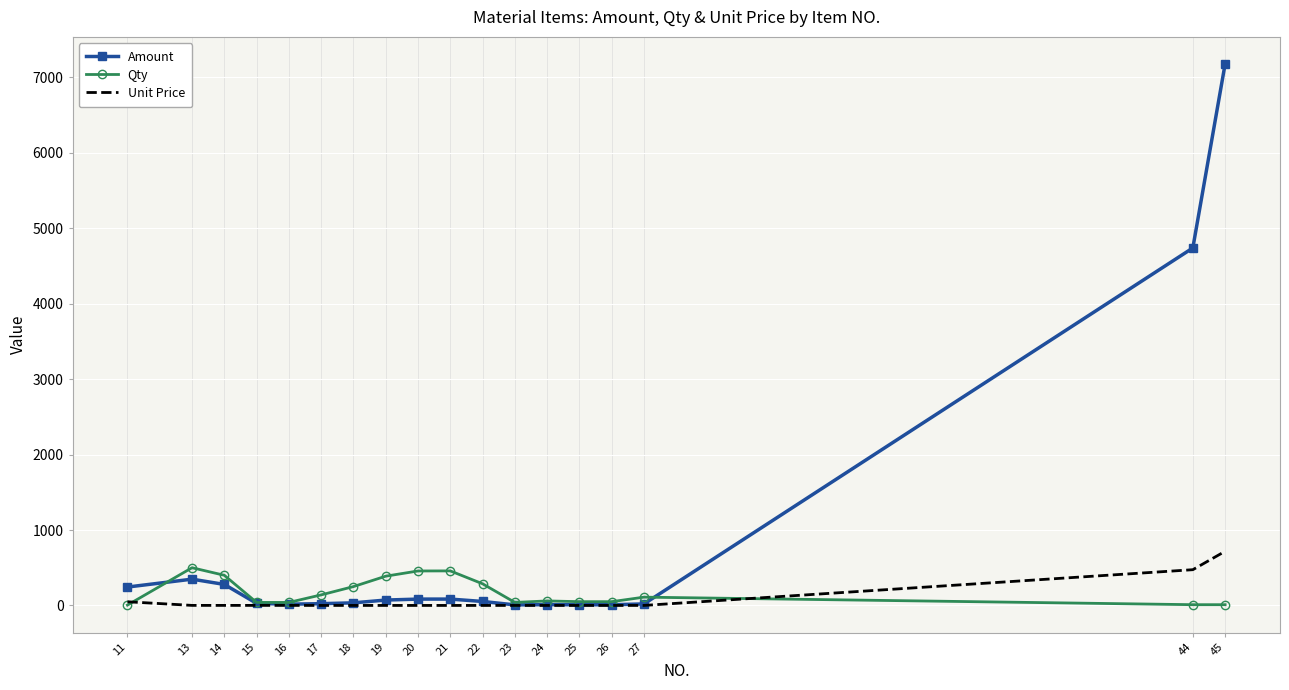

At which category is the sum across all series the highest?

45